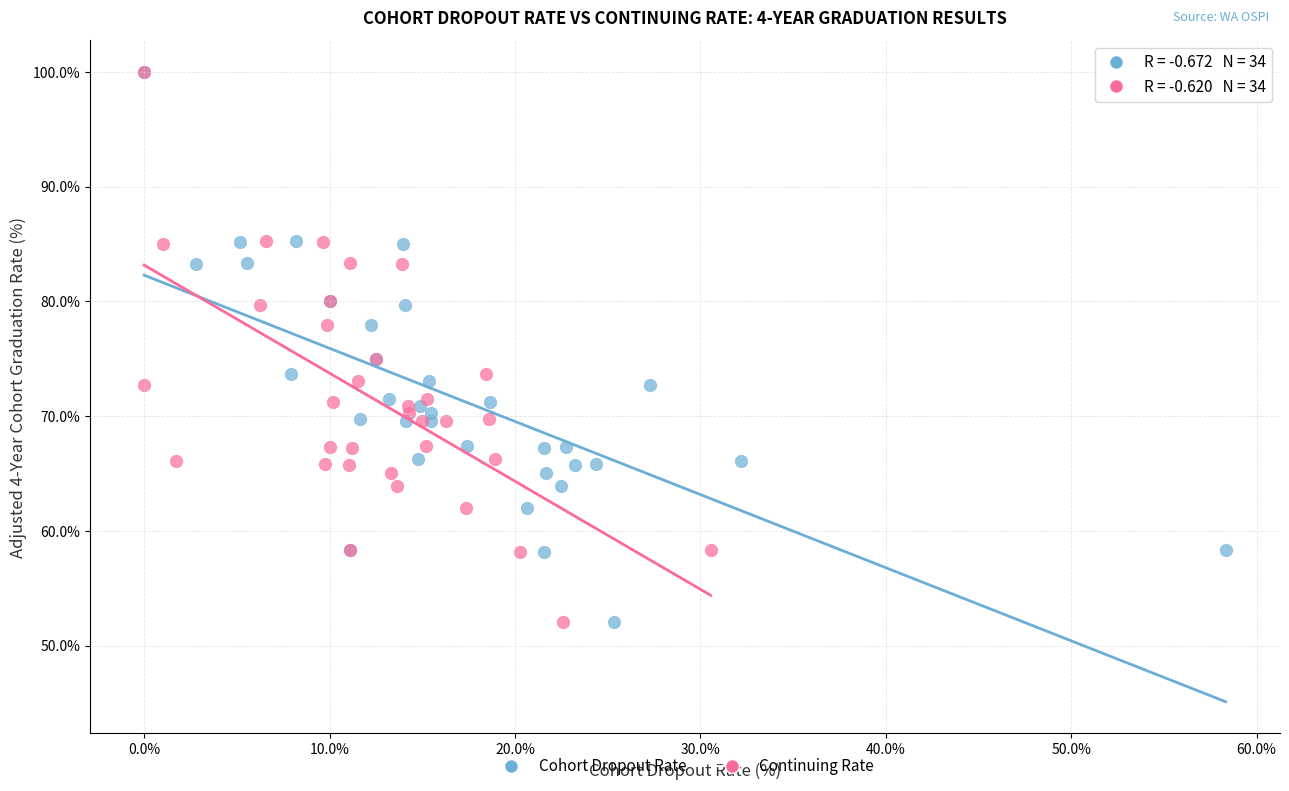

What are all the series names shown in the legend?

Cohort Dropout Rate, Continuing Rate